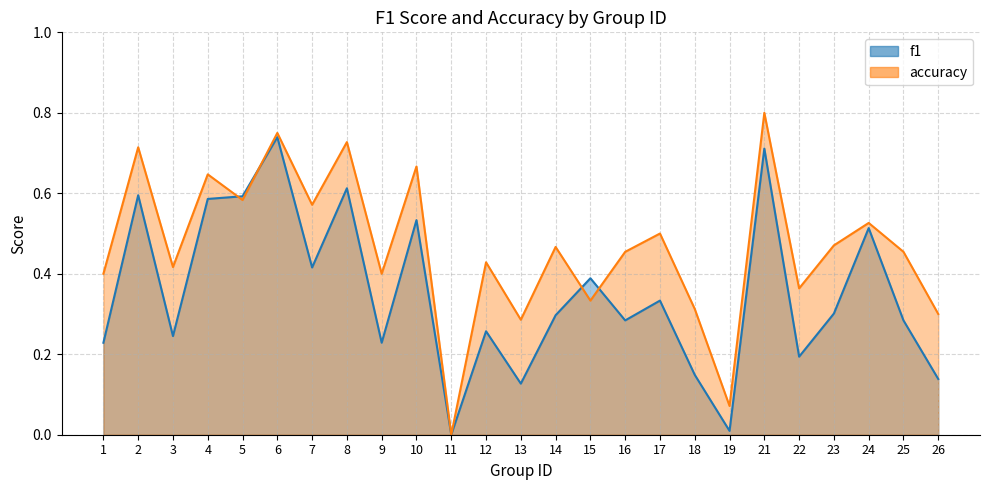

Rank the series by their average value, from lowest to highest.

f1, accuracy